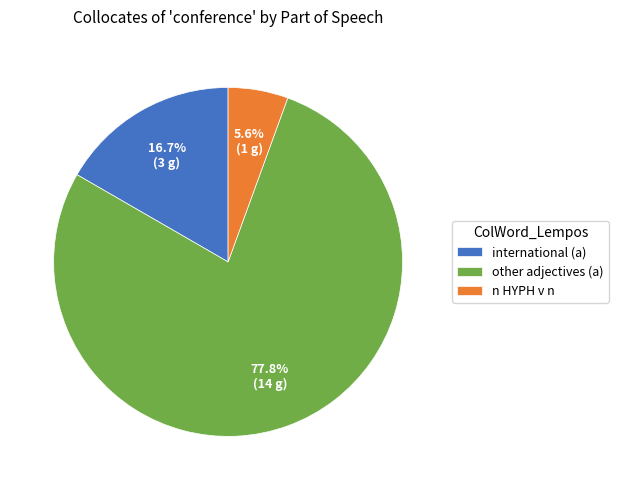

To the nearest percent, what is the average slice percentage?

33%